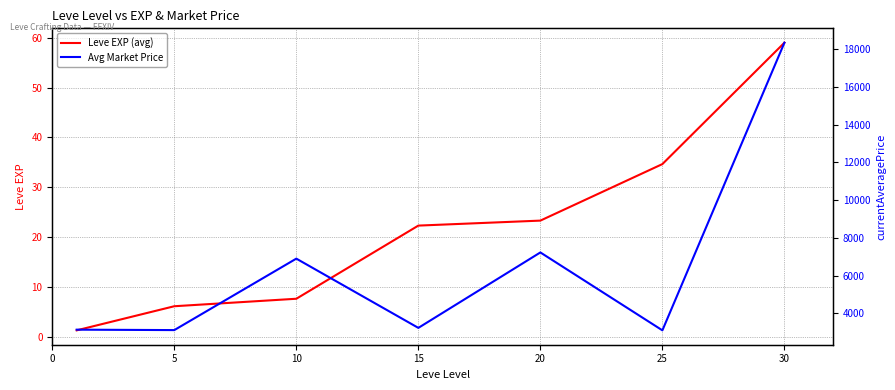

What is the difference between the maximum and second lowest values in the Avg Market Price series?

15232.6